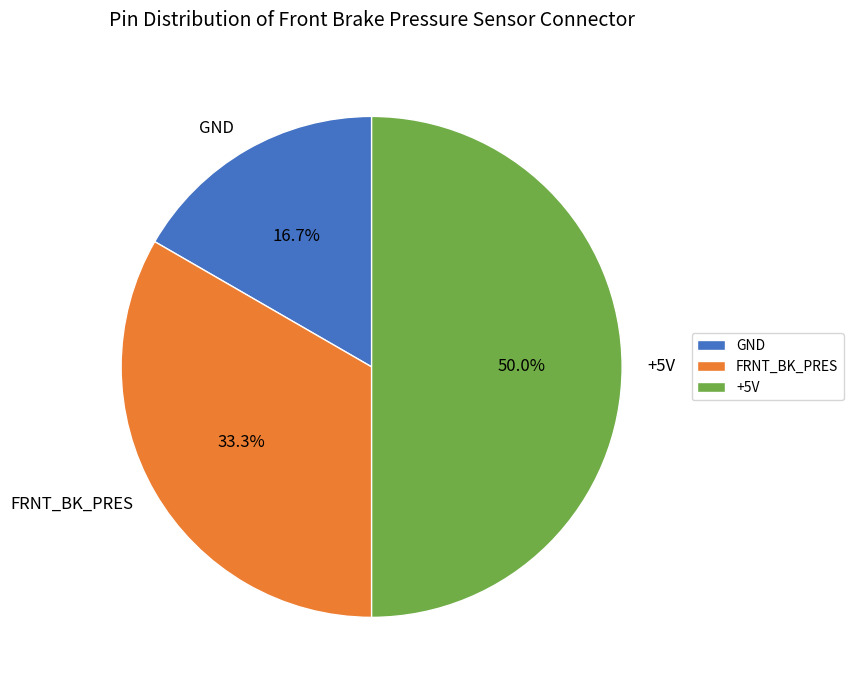

How many slices are in this pie chart?

3